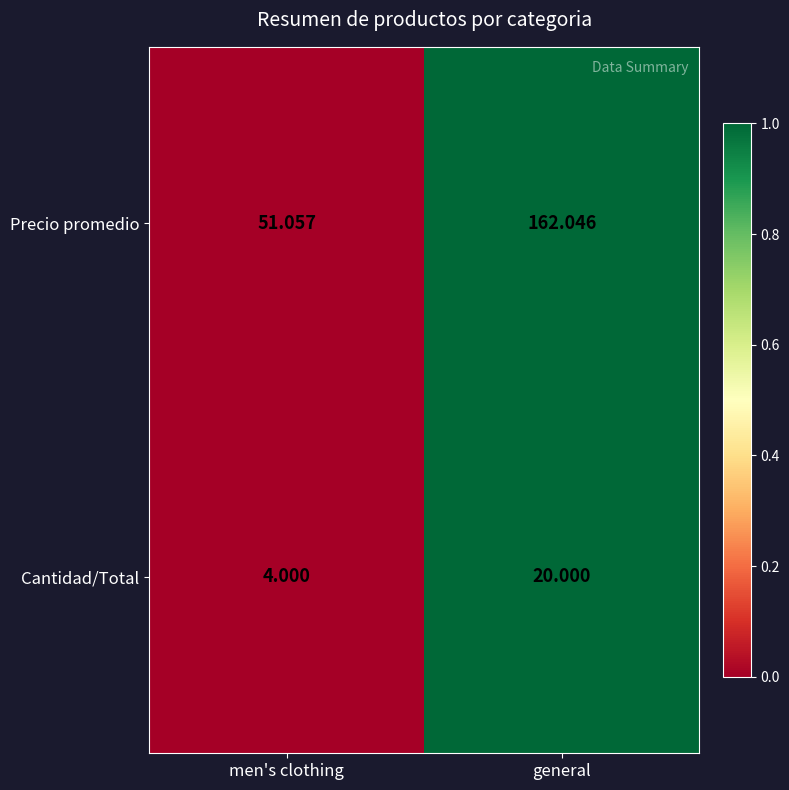

How many data points in Precio promedio are above 162?

1